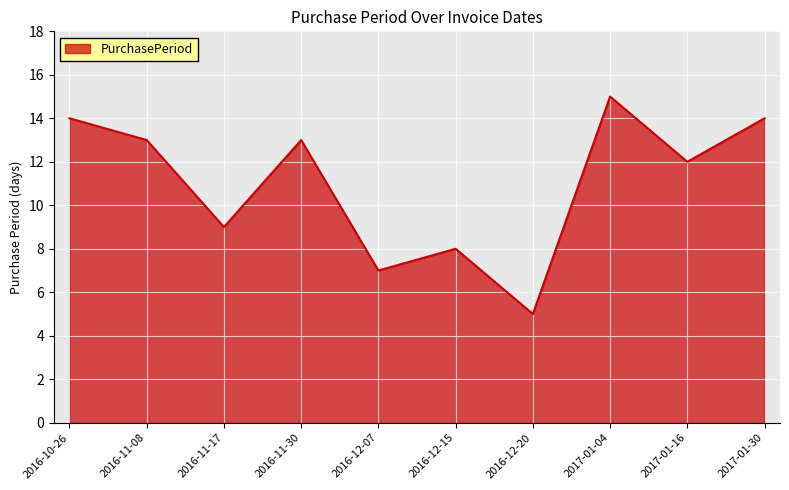

What is the change in value from 2016-10-26 to 2017-01-16?

-2